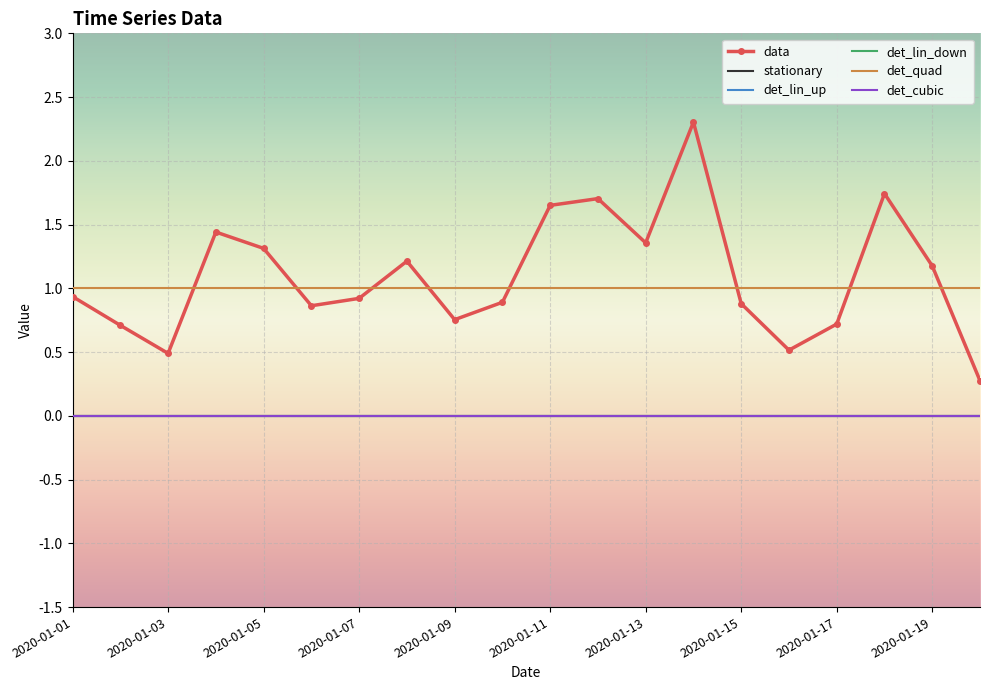

Which series has the widest spread of values?

data